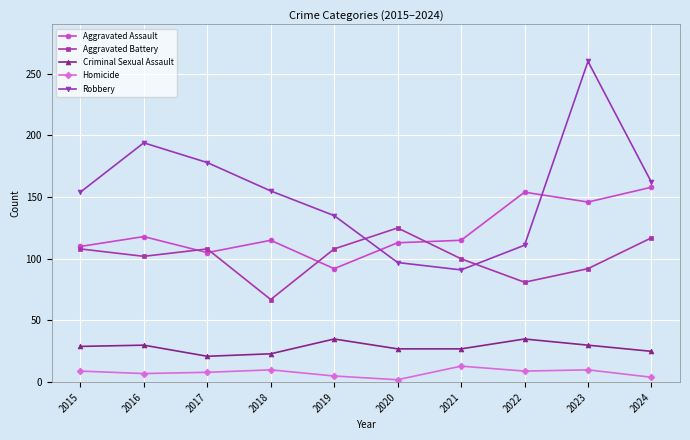

How many lines are shown in the chart?

5